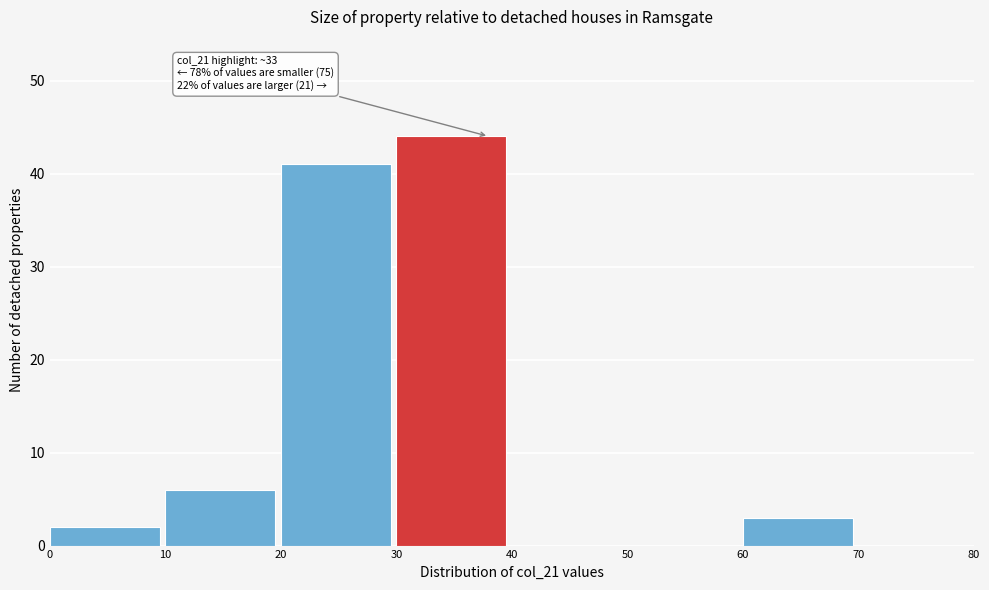

Which range on the x-axis has the tallest bar?

30 to 40